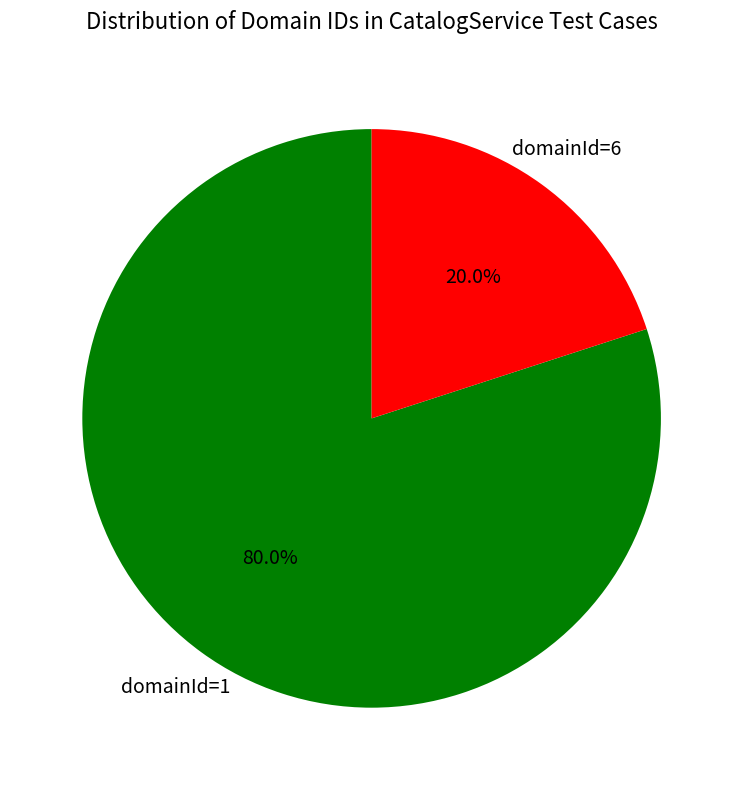

Which category has the smallest portion of the pie?

domainId=6